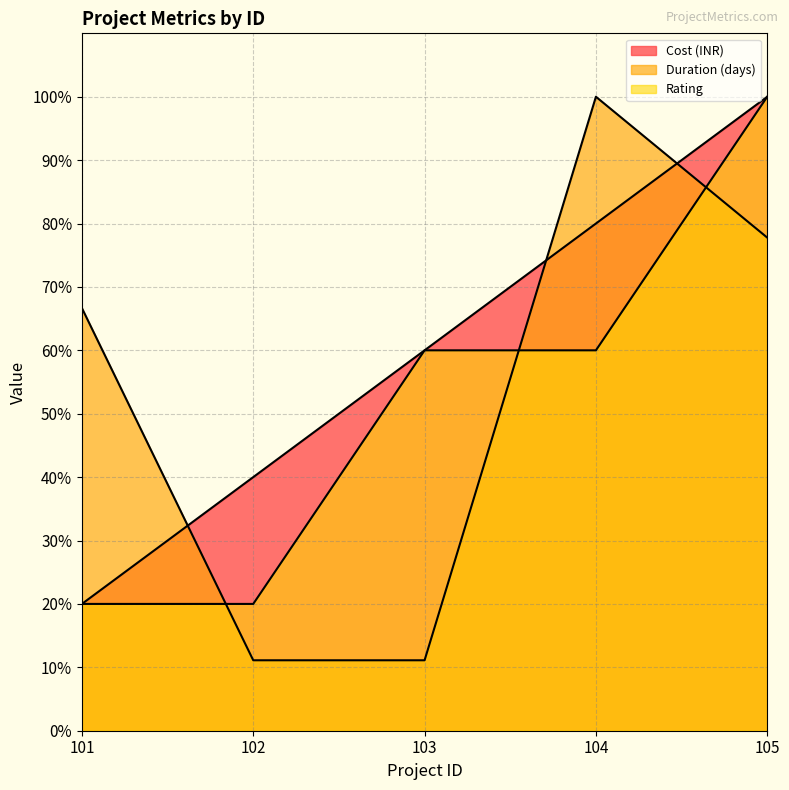

Does the chart have visible grid lines?

Yes